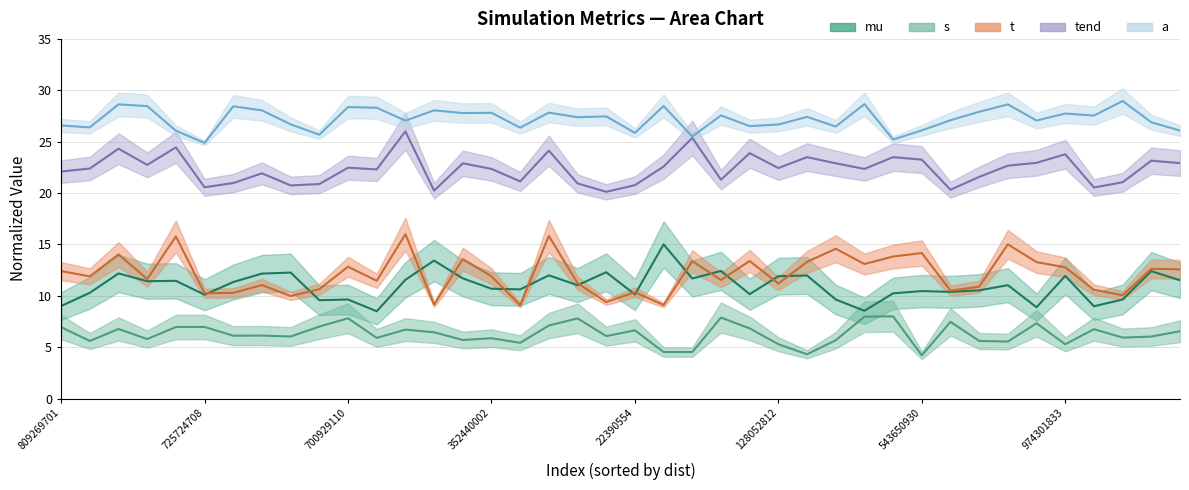

What is the value of the mu point at the 26th from the left?

11.9